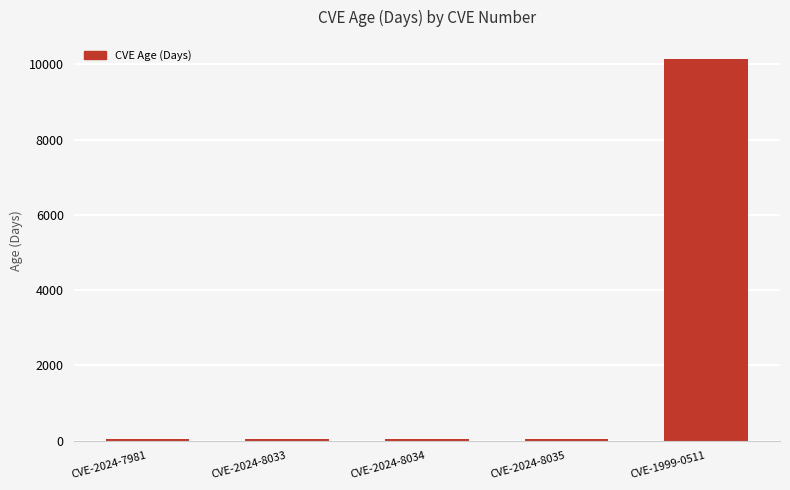

What is the label of the 2nd bar from the left?

CVE-2024-8033